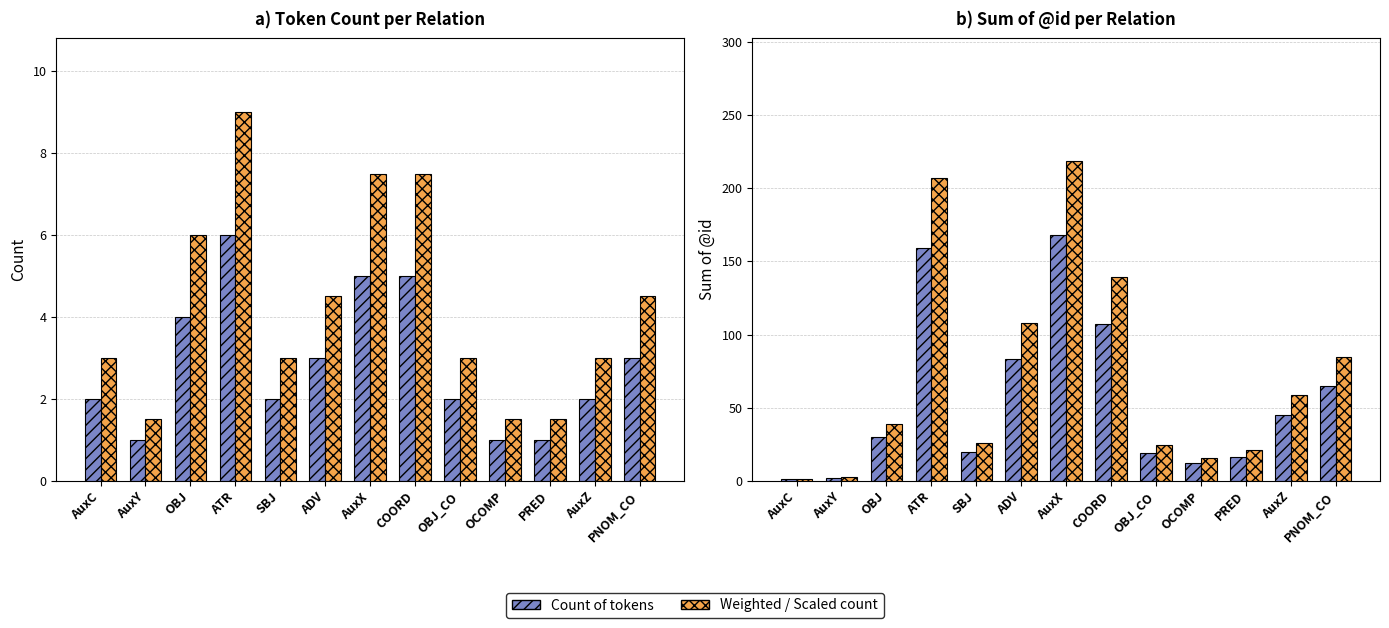

How many bars are there in total?

52